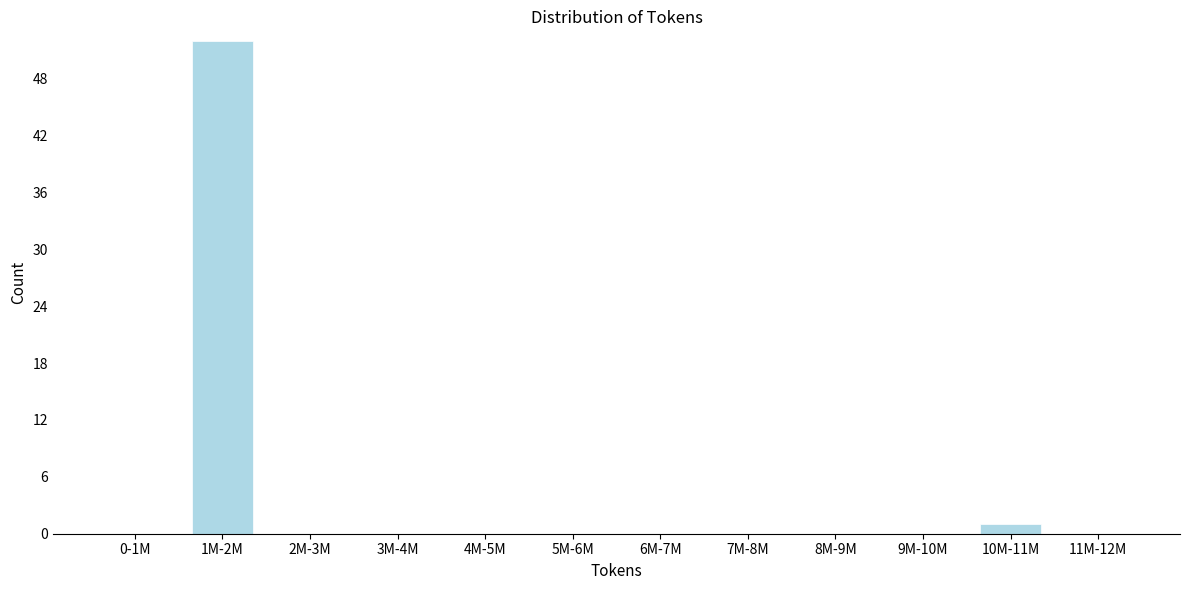

Reading left to right, extract all data points from this chart.

0-1M=0	1M-2M=52	2M-3M=0	3M-4M=0	4M-5M=0	5M-6M=0	6M-7M=0	7M-8M=0	8M-9M=0	9M-10M=0	10M-11M=1	11M-12M=0